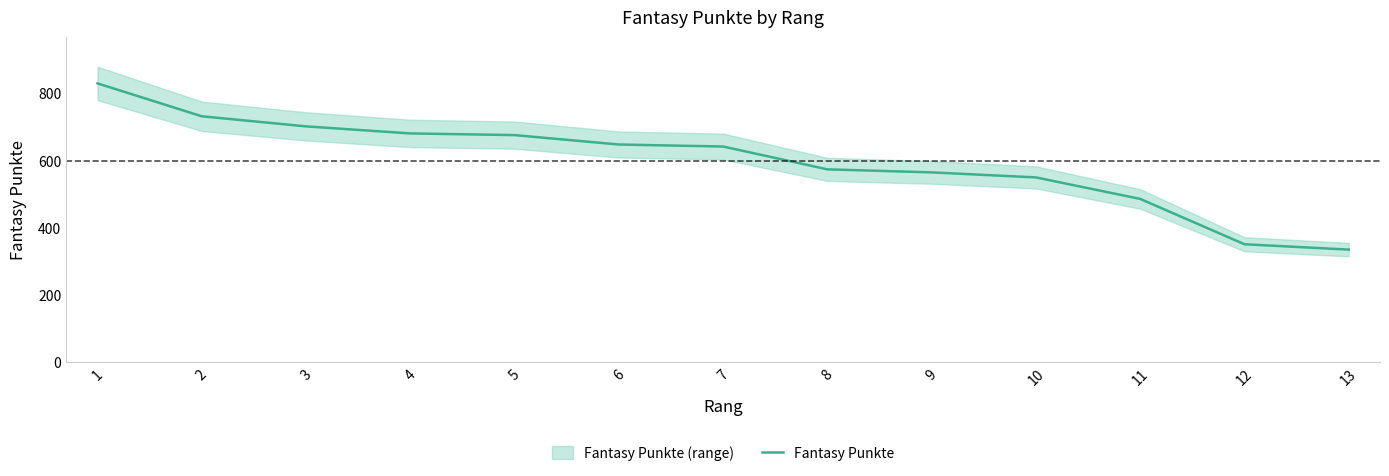

How many values are below 641?

6